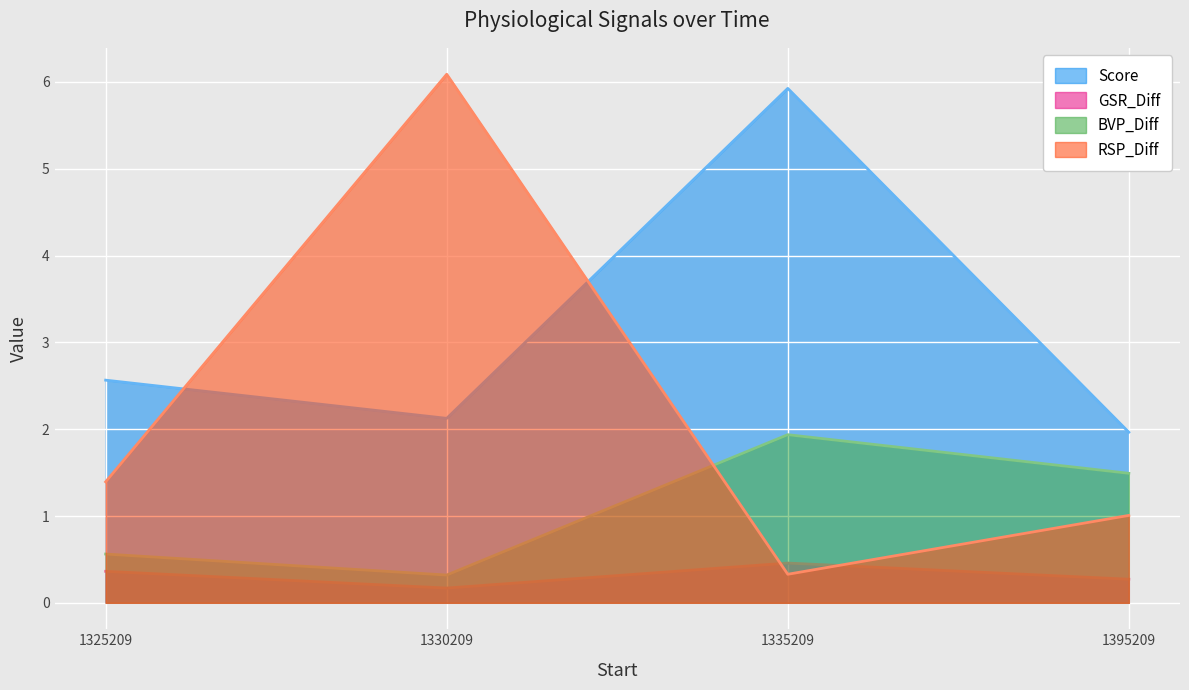

What is the value of the GSR_Diff point at the 3rd from the left?

0.5